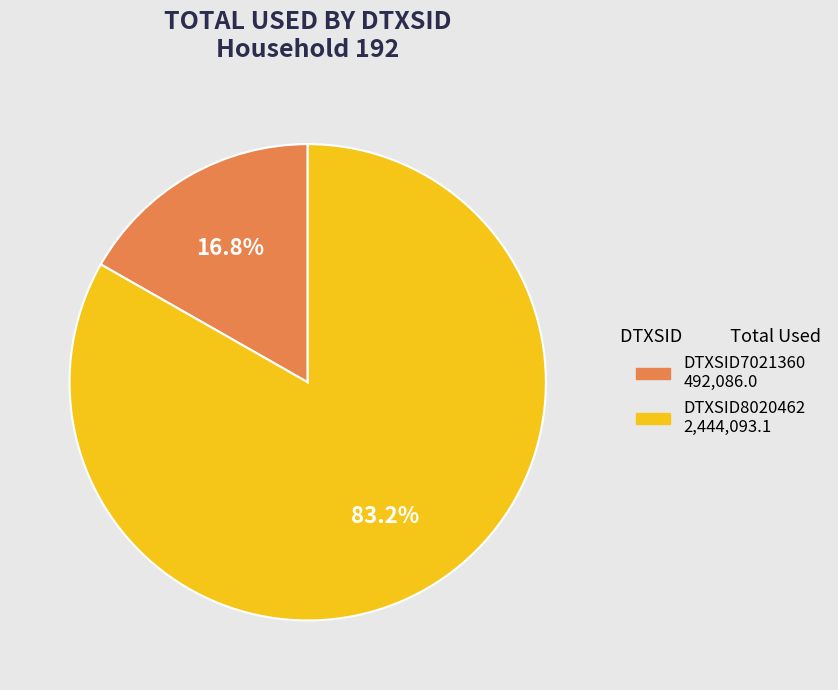

What is the largest slice in the pie chart?

DTXSID8020462